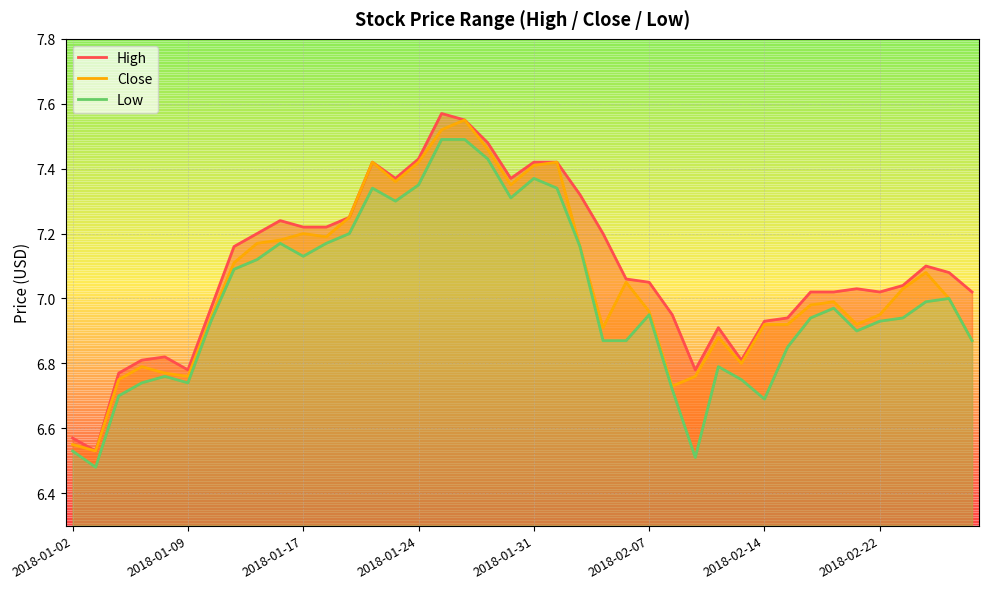

In High, how many points are higher than both neighbors (excluding endpoints)?

7